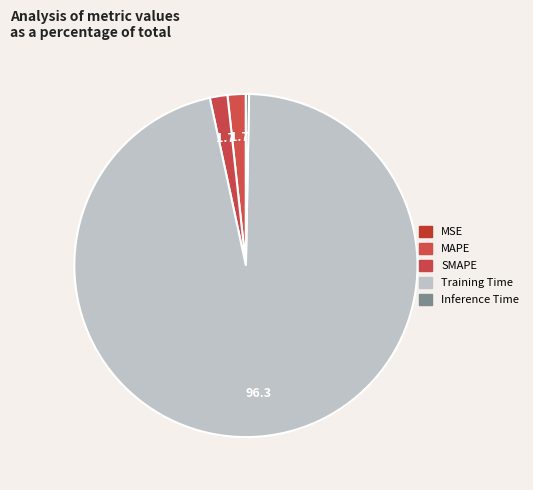

Which category has the smallest portion of the pie?

MSE